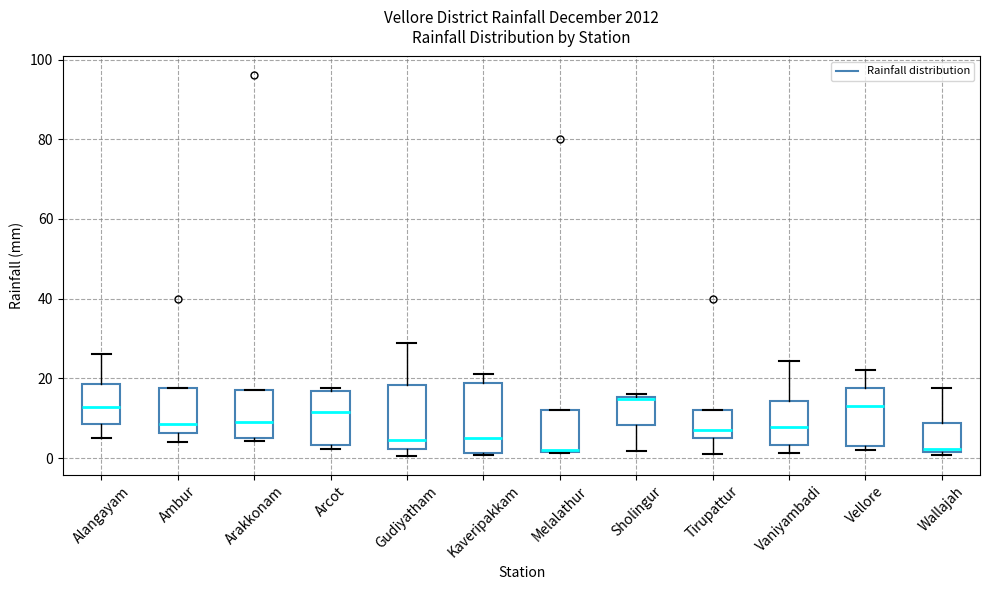

Reading left to right, read every box against the y-axis: the position of its median line, the range the box covers, and the ends of its whiskers. The values are not printed on the chart, so give them approximately, as read against the axis.

Alangayam: median 12, box 8 to 18, whiskers 6 to 26
Ambur: median 8, box 6 to 18, whiskers 4 to 18
Arakkonam: median 10, box 6 to 18, whiskers 4 to 18
Arcot: median 12, box 4 to 16, whiskers 2 to 18
Gudiyatham: median 4, box 2 to 18, whiskers 0 to 28
Kaveripakkam: median 6, box 2 to 18, whiskers 0 to 22
Melalathur: median 2, box 2 to 12, whiskers 2 to 12
Sholingur: median 14, box 8 to 16, whiskers 2 to 16
Tirupattur: median 8, box 6 to 12, whiskers 2 to 12
Vaniyambadi: median 8, box 4 to 14, whiskers 2 to 24
Vellore: median 14, box 4 to 18, whiskers 2 to 22
Wallajah: median 2 (just above the box's lower edge), box 2 to 8, whiskers 0 to 18